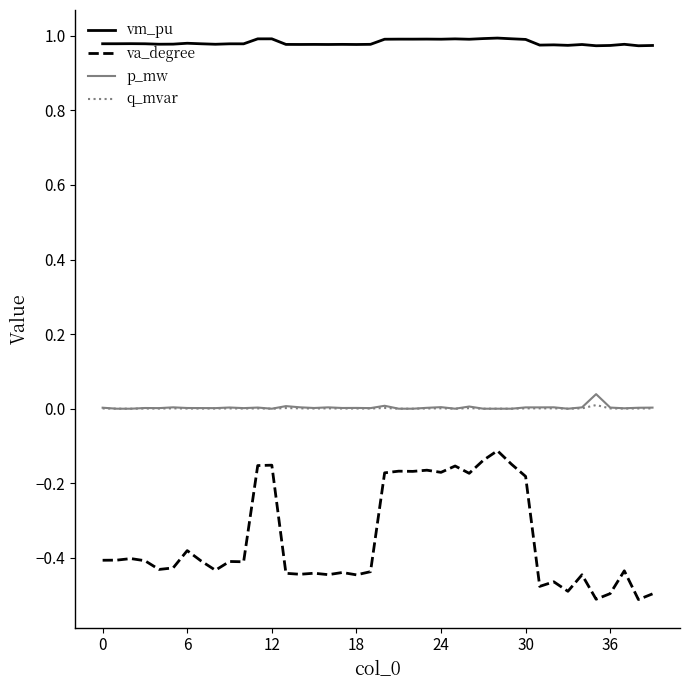

Which series has the largest range (max minus min)?

va_degree